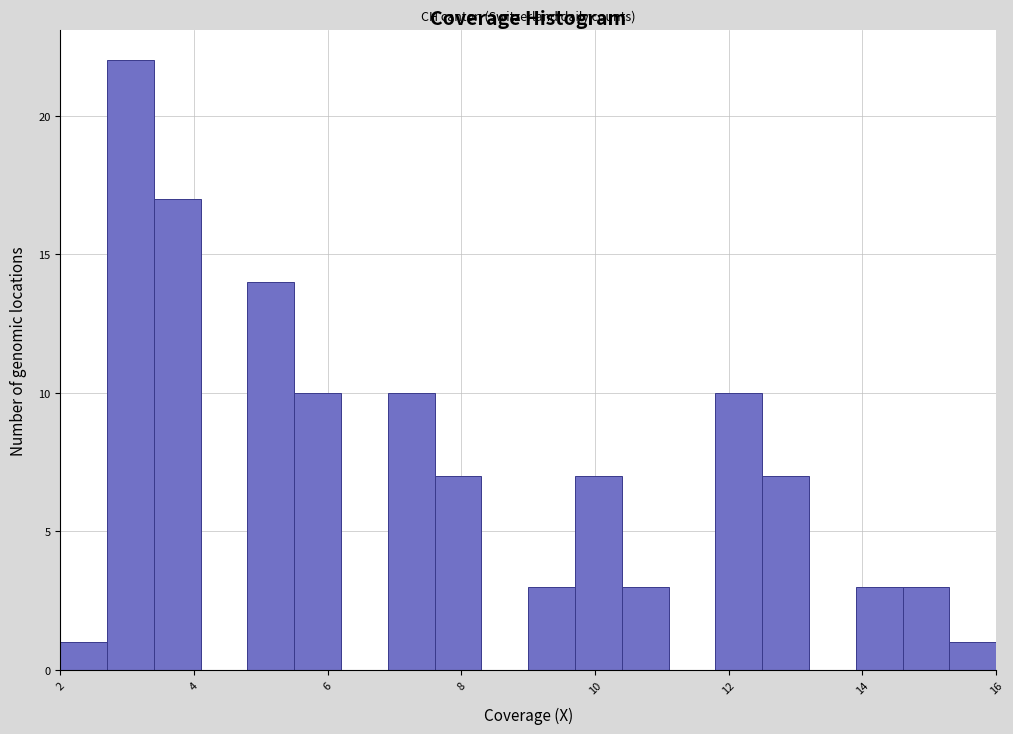

Around what value on the x-axis is the tallest bar? Give the approximate position of its centre, as read against the axis.

3.0